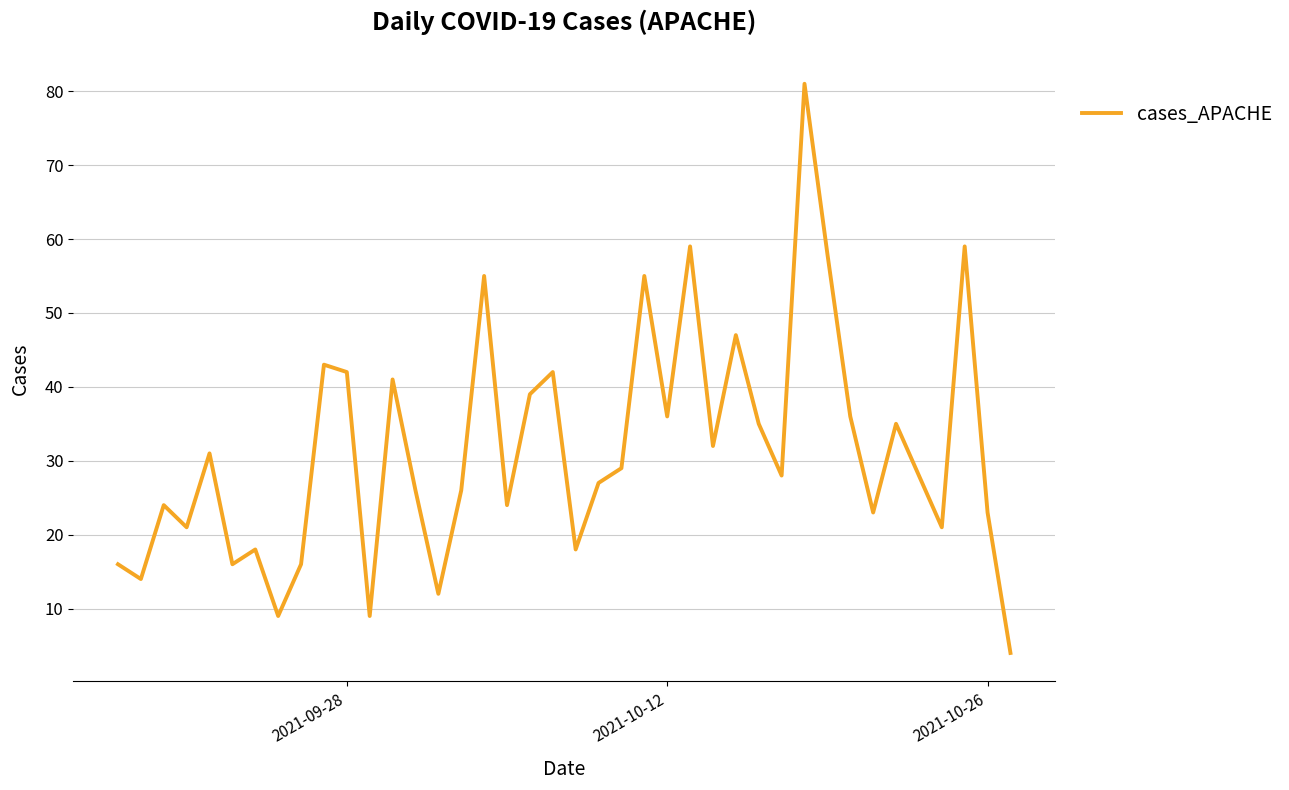

What is the smallest value displayed?

4